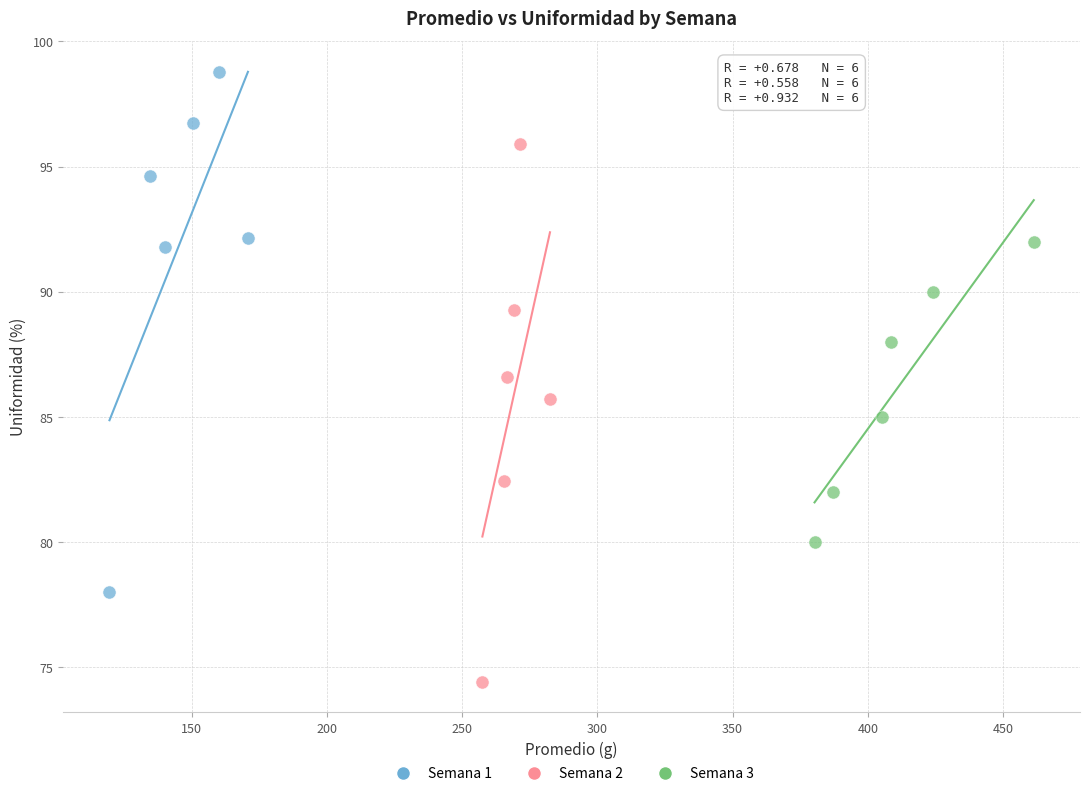

Which series contains the highest Y value?

Semana 1